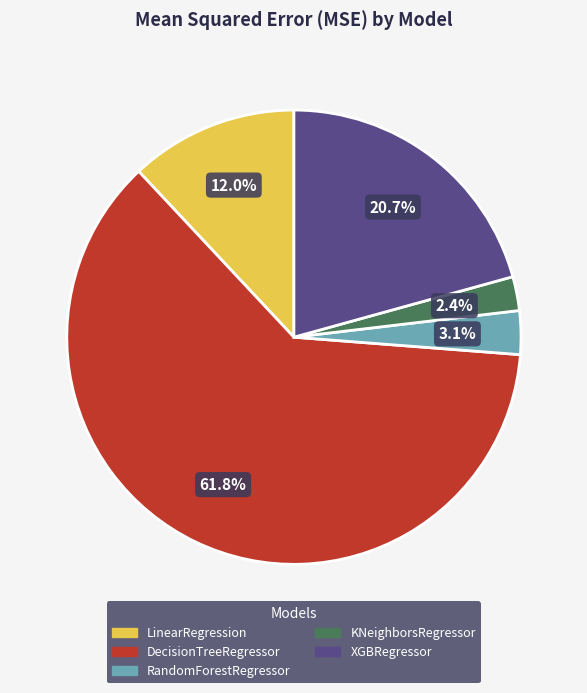

How many slices are in this pie chart?

5